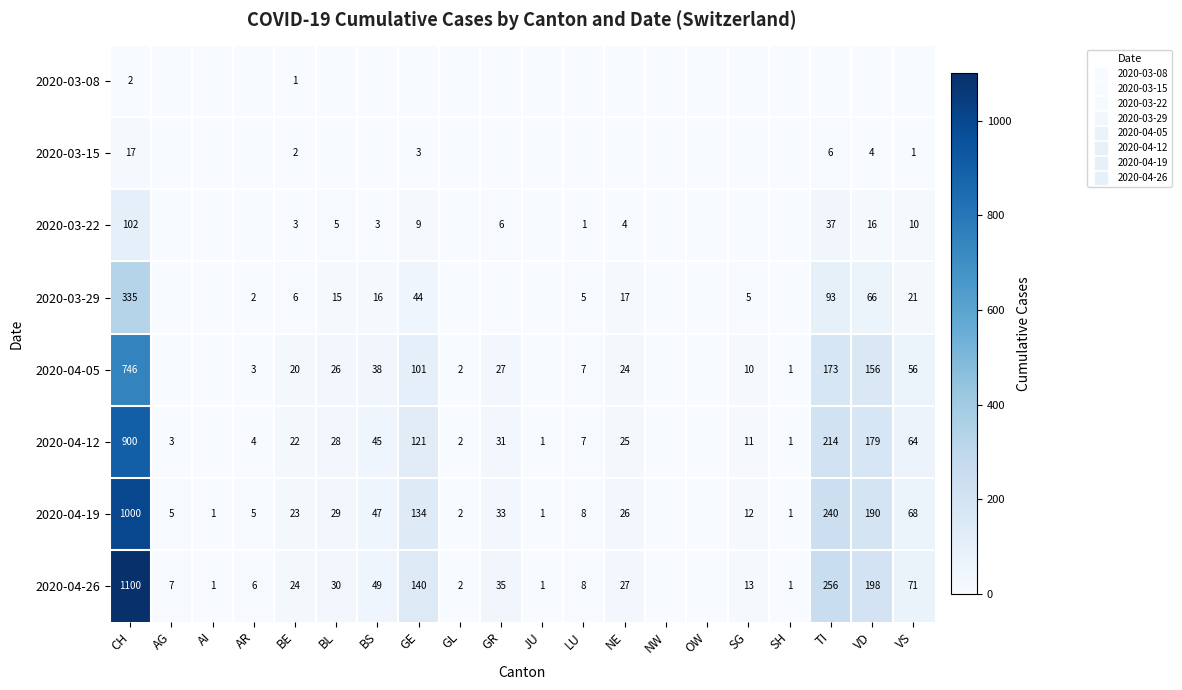

Which label corresponds to the smallest value in the chart?

AG